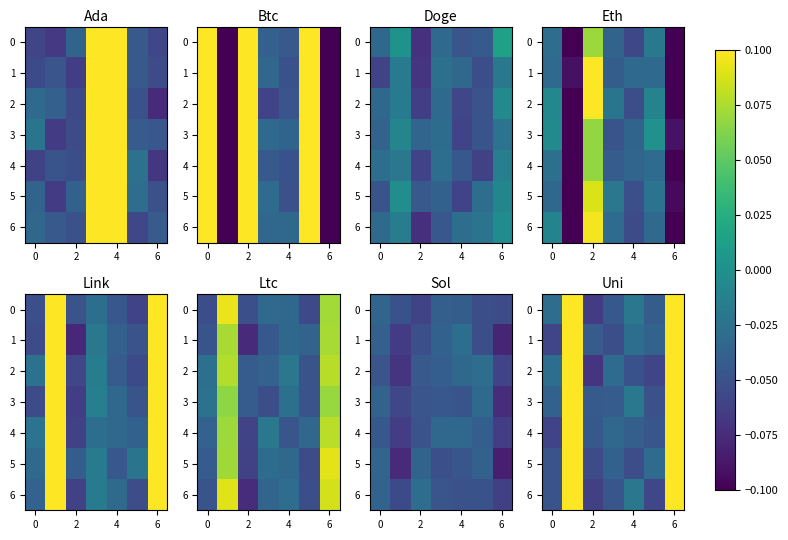

The value of 2 at 2 is -0.0. True or false?

False